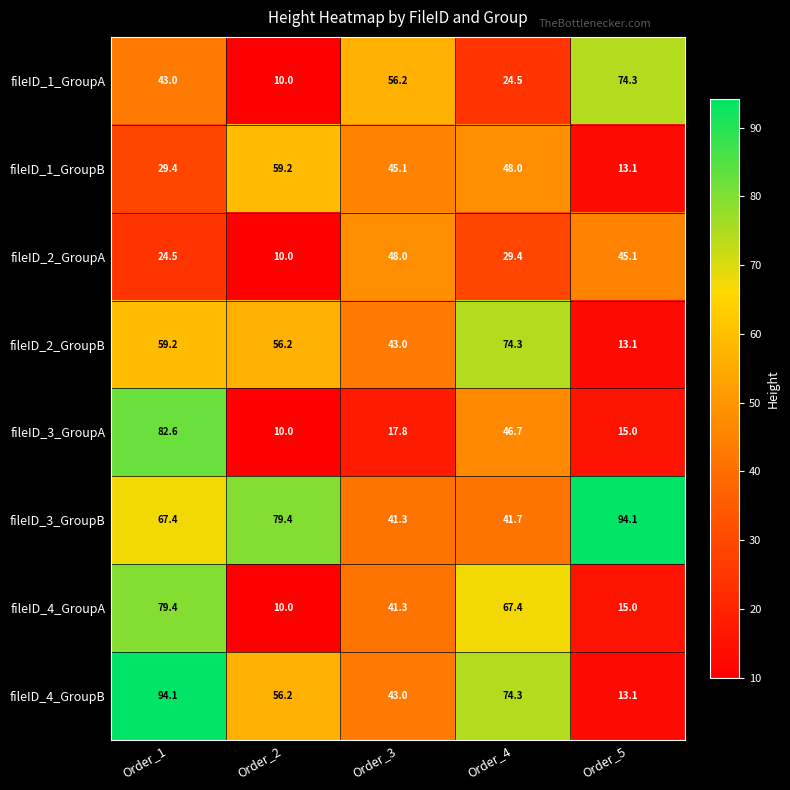

How many values in the fileID_1_GroupB series are below 45?

2